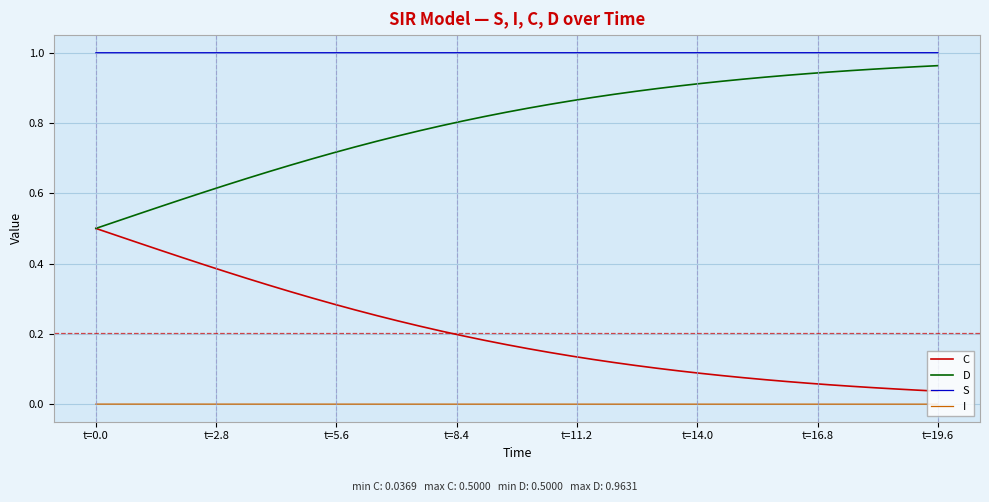

How many lines are shown in the chart?

4